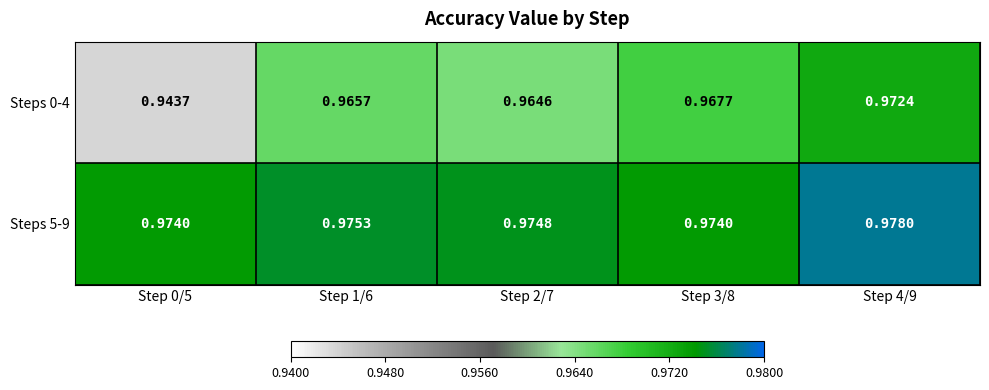

Is the value of Steps 0-4 at Step 4/9 greater than the value of Steps 5-9 at Step 0/5?

No